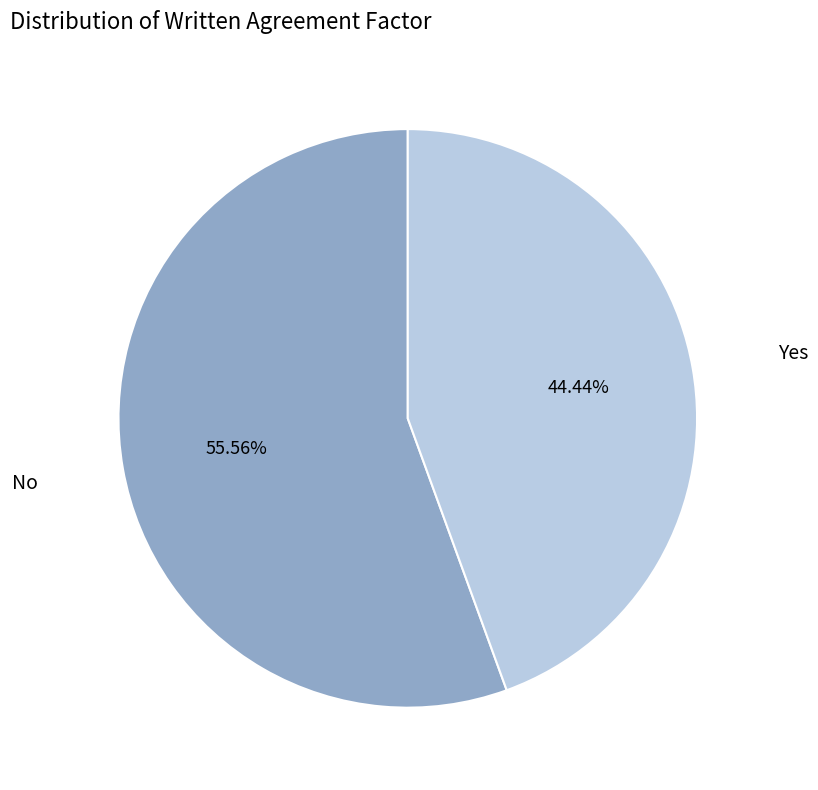

How many slices are in this pie chart?

2